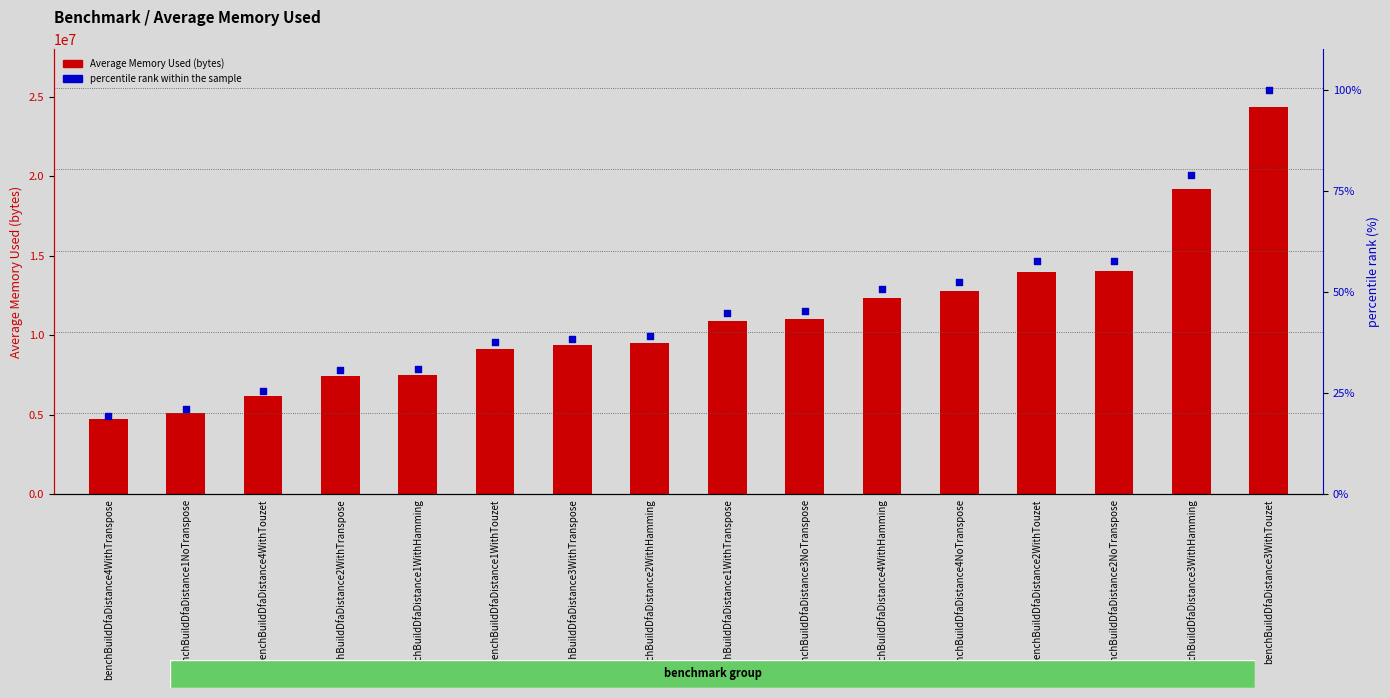

What are all the series names shown in the legend?

Average Memory Used (bytes), percentile rank within the sample